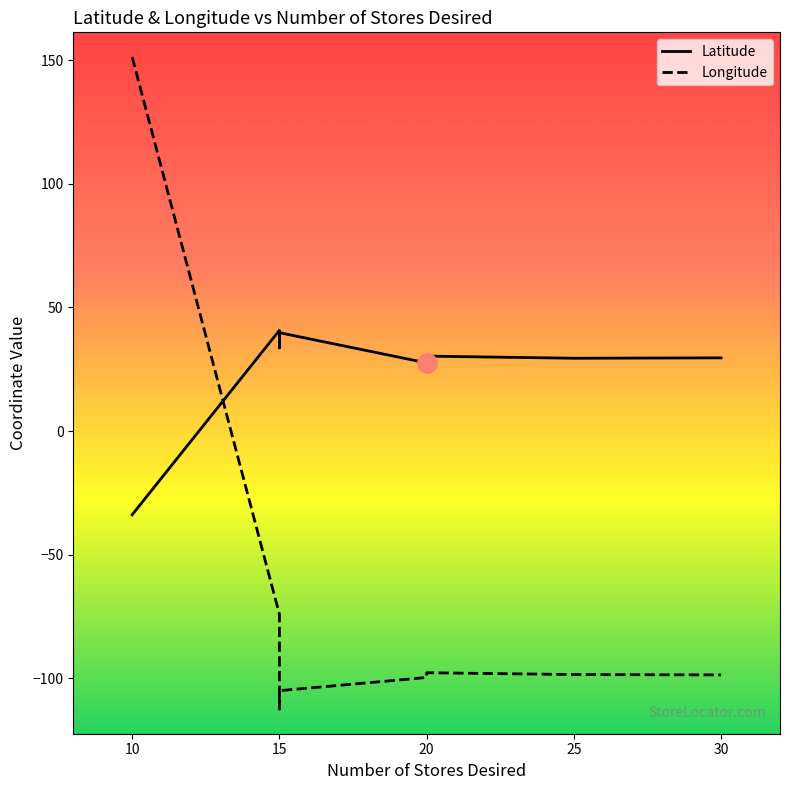

What is the minimum value shown in the chart?

-112.4